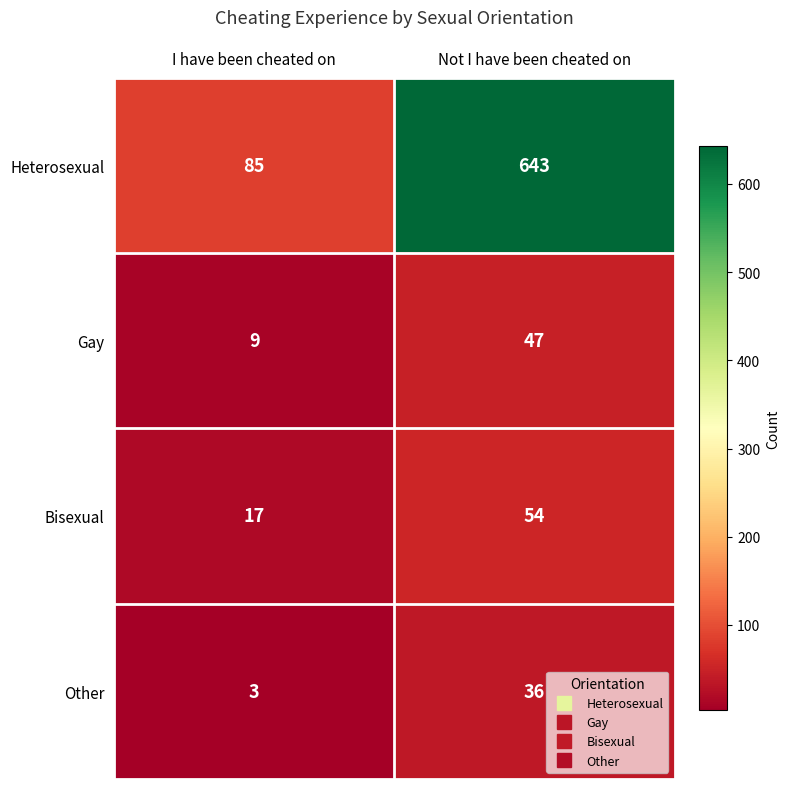

Which series has the largest total across all categories?

Heterosexual